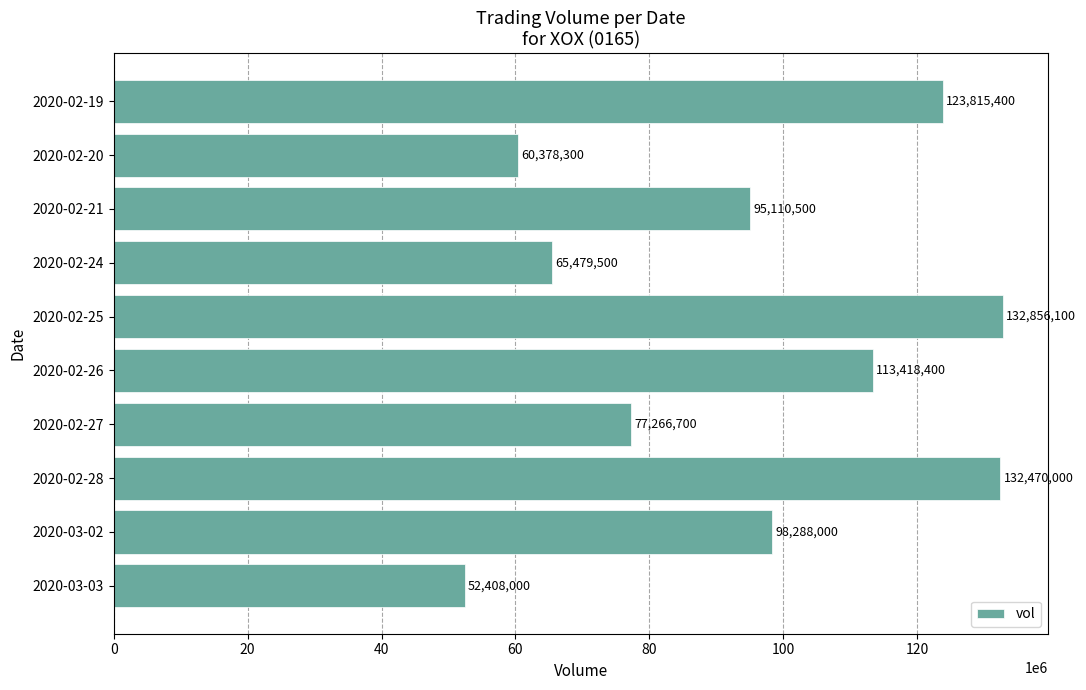

What is the difference between the second highest and minimum values?

80062000